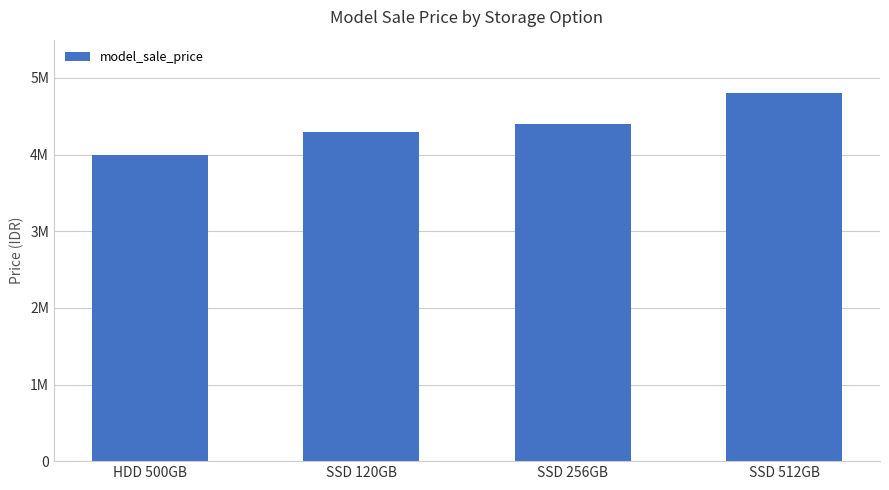

Rank the categories by value from highest to lowest.

SSD 512GB, SSD 256GB, SSD 120GB, HDD 500GB